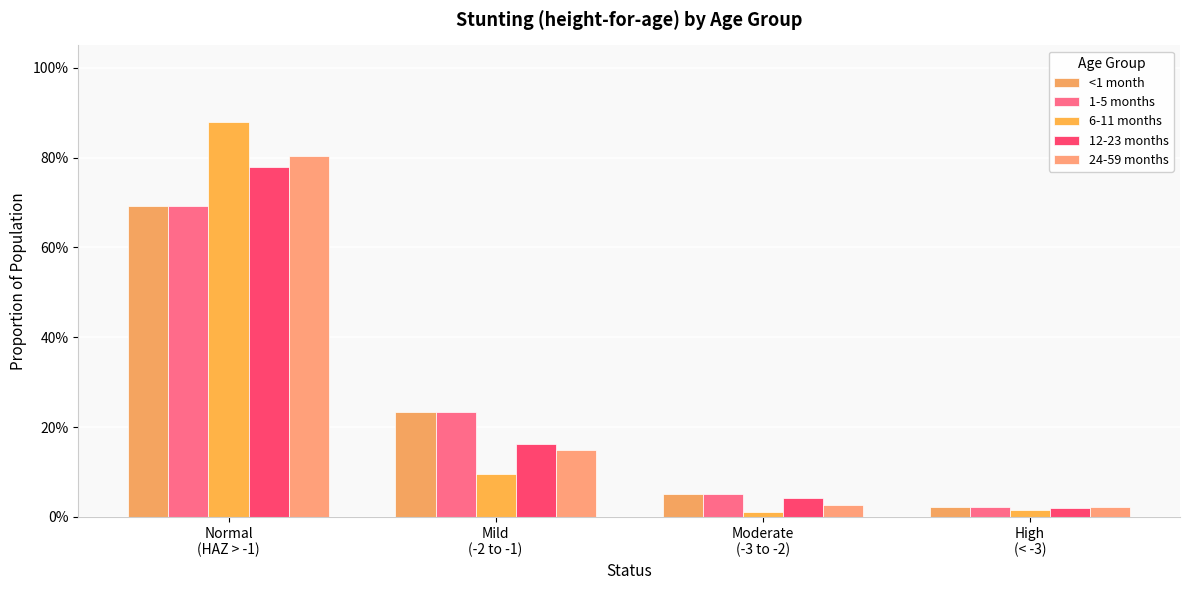

At which label is 24-59 months closest to 0?

High
(< -3)